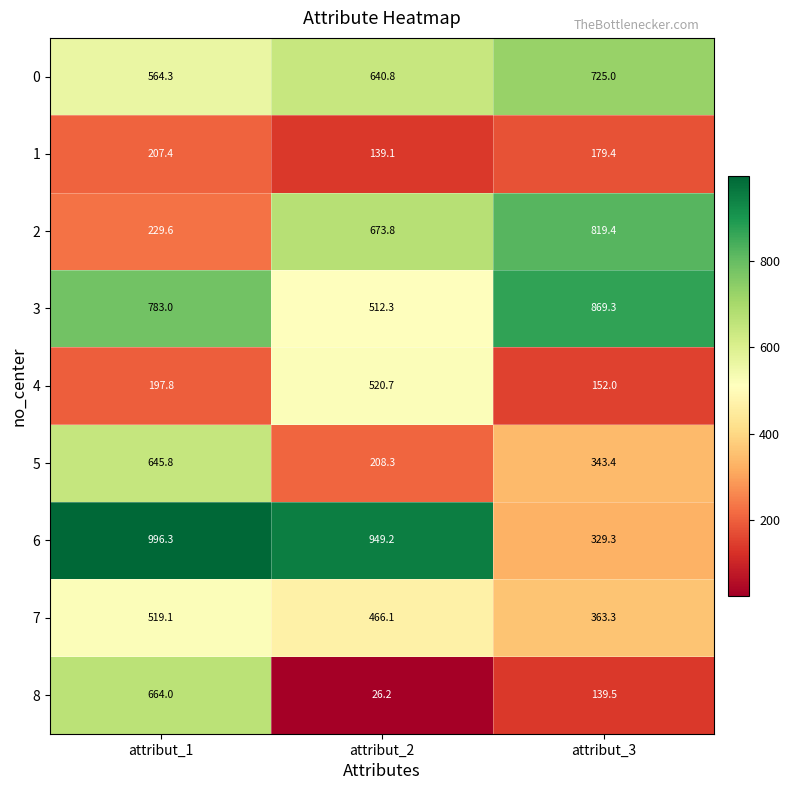

Reading left to right, extract all data points from this chart.

0: attribut_1=564.3	attribut_2=640.8	attribut_3=725.0
1: attribut_1=207.4	attribut_2=139.1	attribut_3=179.4
2: attribut_1=229.6	attribut_2=673.8	attribut_3=819.4
3: attribut_1=783.0	attribut_2=512.3	attribut_3=869.3
4: attribut_1=197.8	attribut_2=520.7	attribut_3=152.0
5: attribut_1=645.8	attribut_2=208.3	attribut_3=343.4
6: attribut_1=996.3	attribut_2=949.2	attribut_3=329.3
7: attribut_1=519.1	attribut_2=466.1	attribut_3=363.3
8: attribut_1=664.0	attribut_2=26.2	attribut_3=139.5